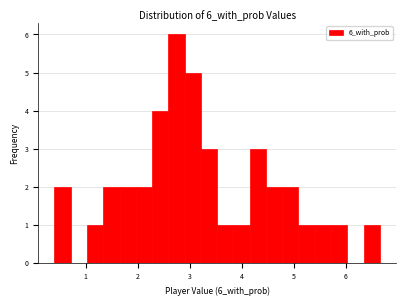

Around what value on the x-axis is the tallest bar? Give the approximate position of its centre, as read against the axis.

2.7